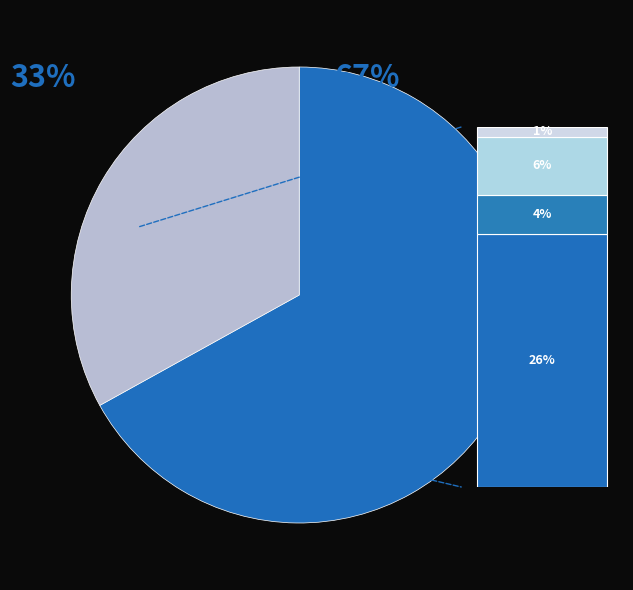

What percentage do ocupados and disponibles together represent?

100.0%